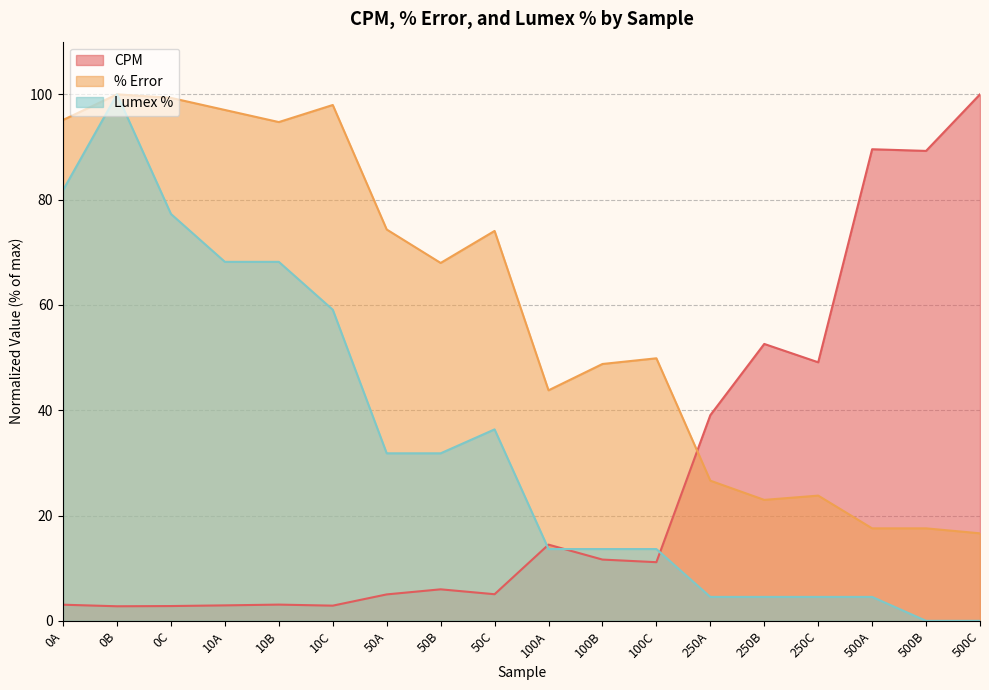

True or false: % Error and Lumex % cross at least once.

False